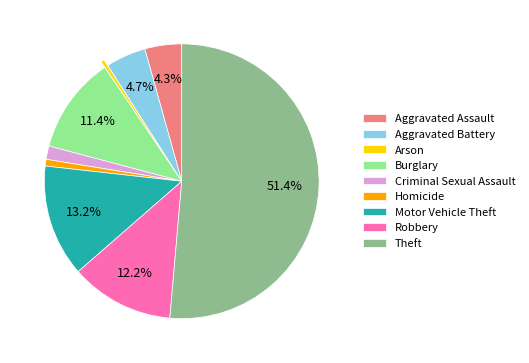

What percentage is the Aggravated Battery slice, to the nearest percent?

5%